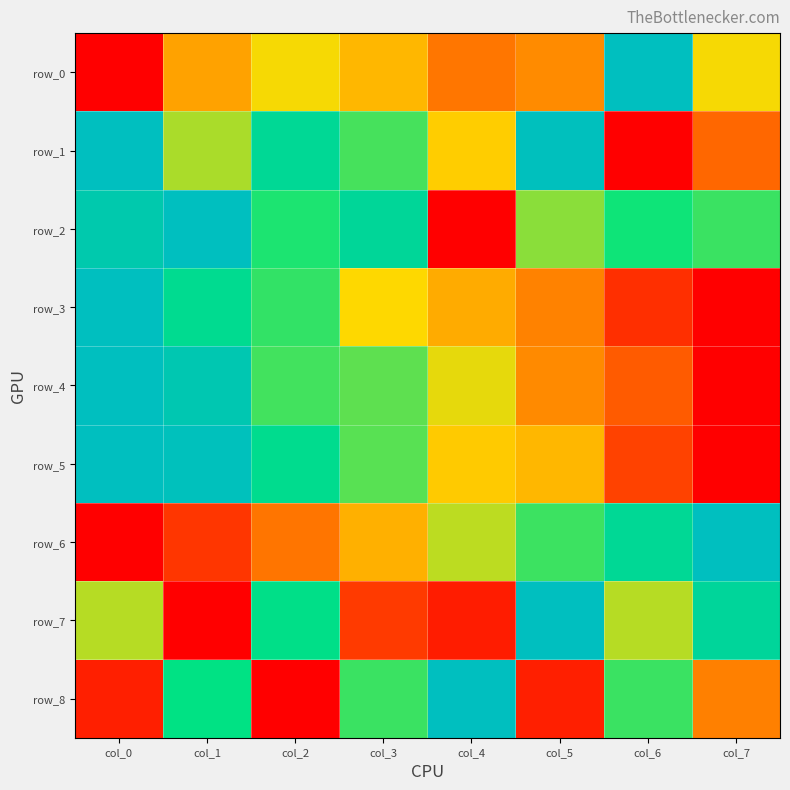

What is the difference between the maximum and minimum values in the row_5 series?

1.0